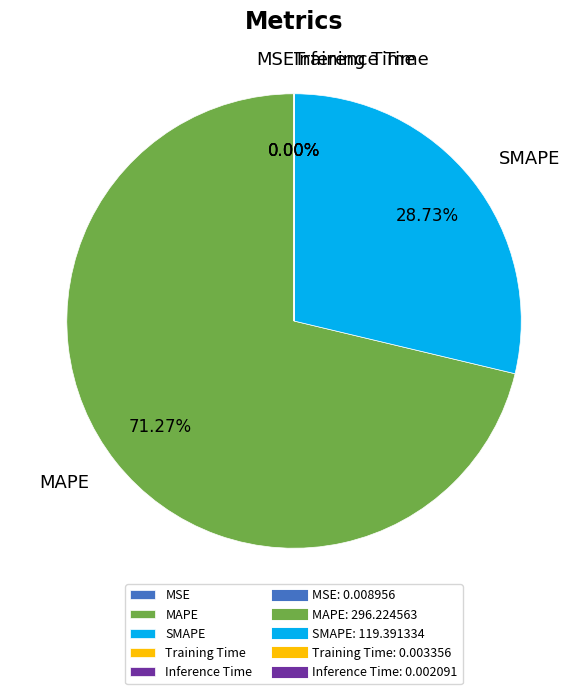

What is the largest slice in the pie chart?

MAPE